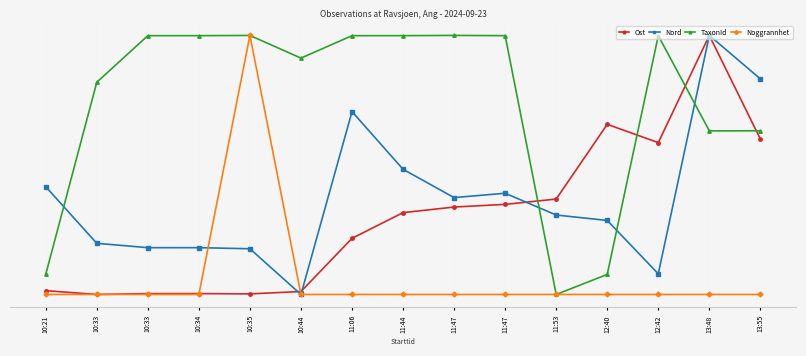

Rank the series at 10:44 from lowest to highest value.

Nord, Noggrannhet, Ost, TaxonId